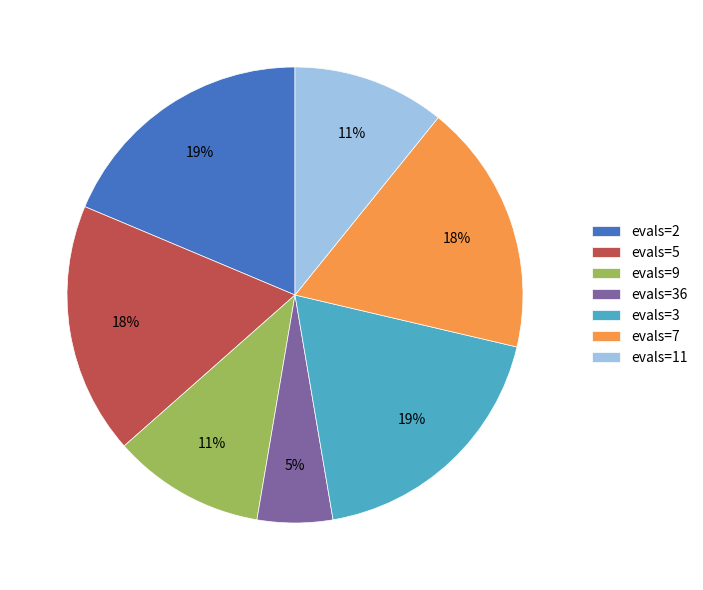

How many segments does this pie chart have?

7